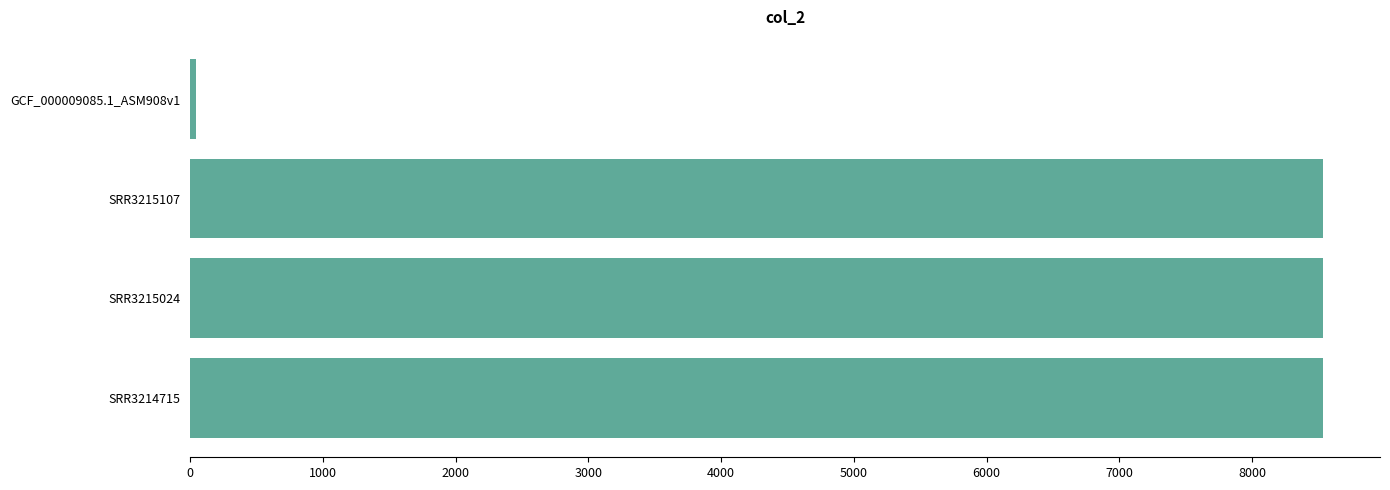

Reading top to bottom, transcribe all the data shown in this chart.

GCF_000009085.1_ASM908v1=43	SRR3215107=8536	SRR3215024=8536	SRR3214715=8536